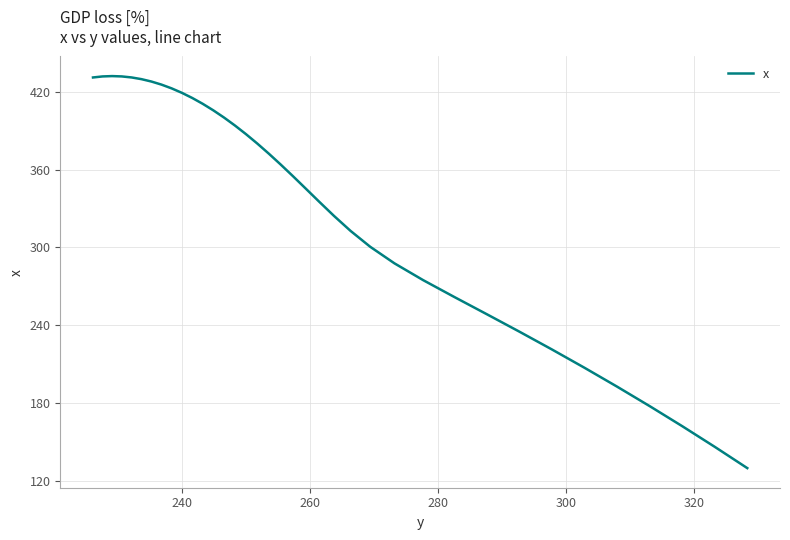

What is the smallest value displayed?

129.8